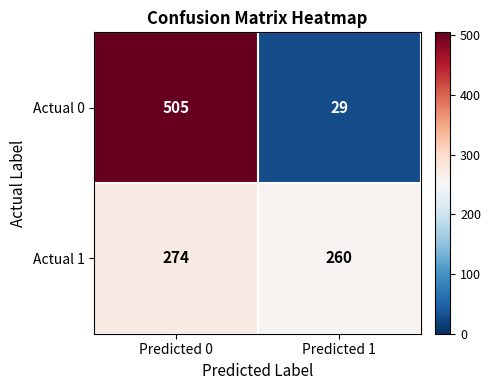

Count the number of categories in the chart.

2